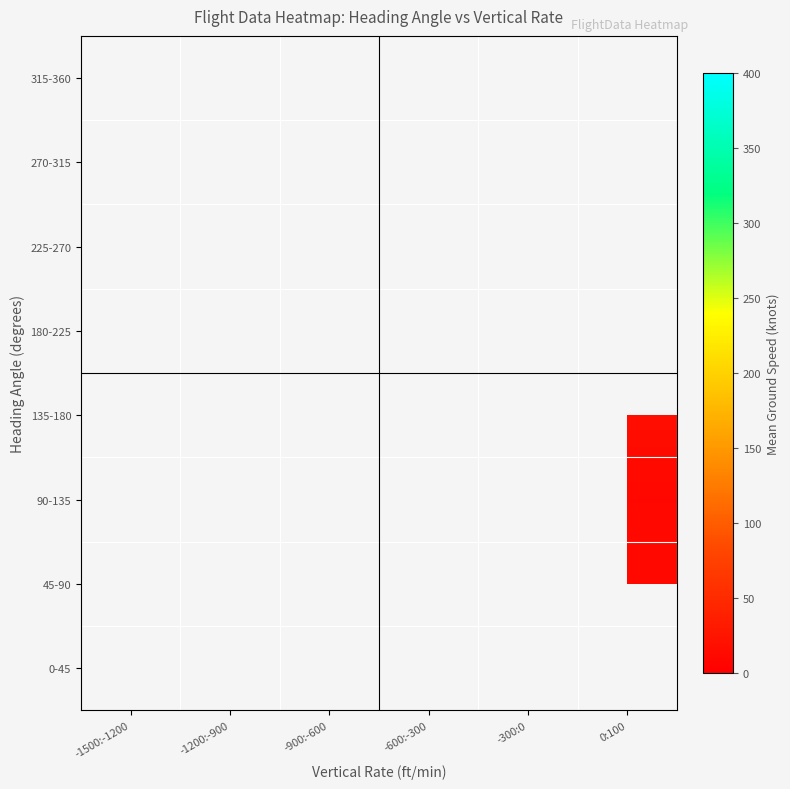

Which category has the highest value across all series?

-1500:-1200